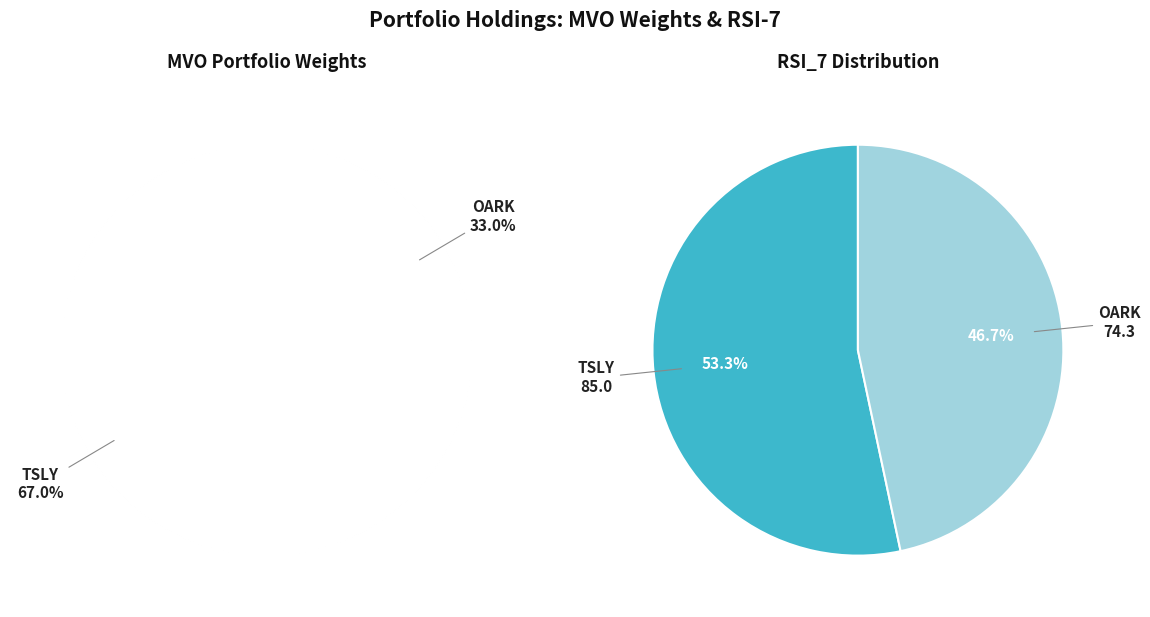

What percentage do OARK and TSLY together represent?

100.0%